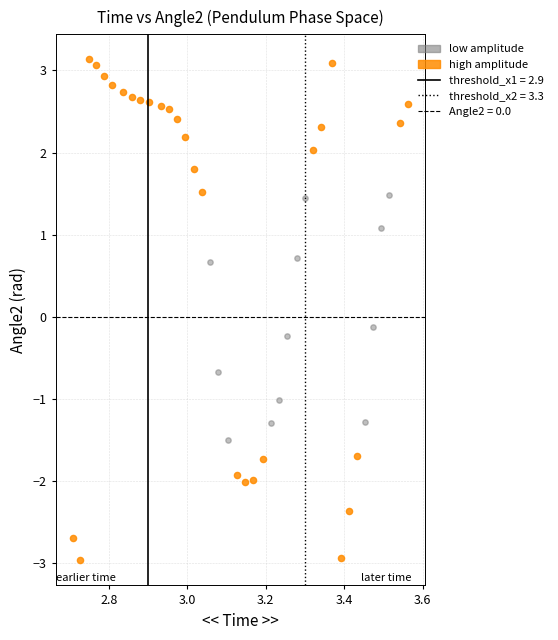

Which series reaches the maximum Y coordinate?

high amplitude